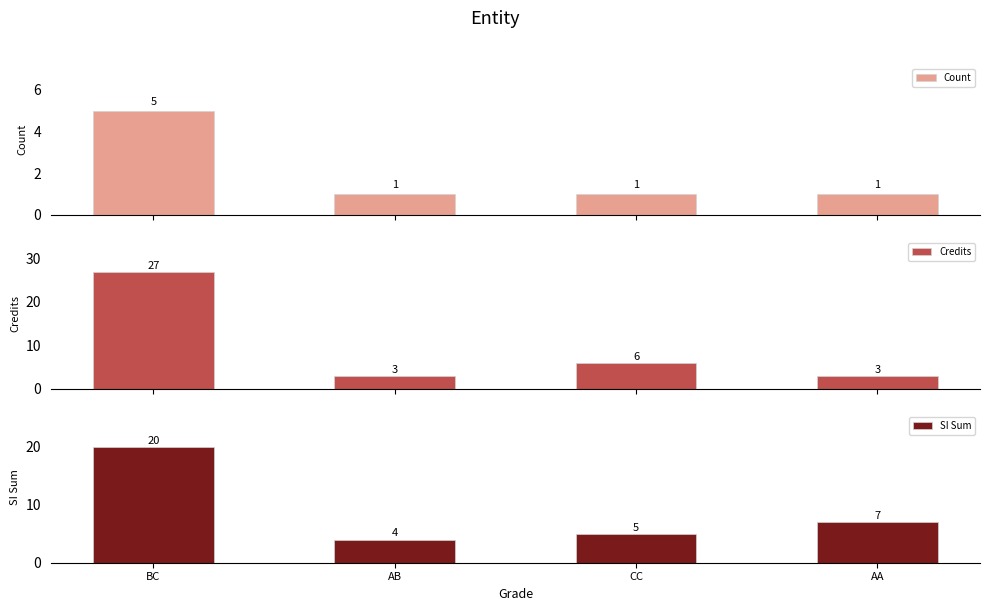

Which label corresponds to the largest value in the chart?

BC